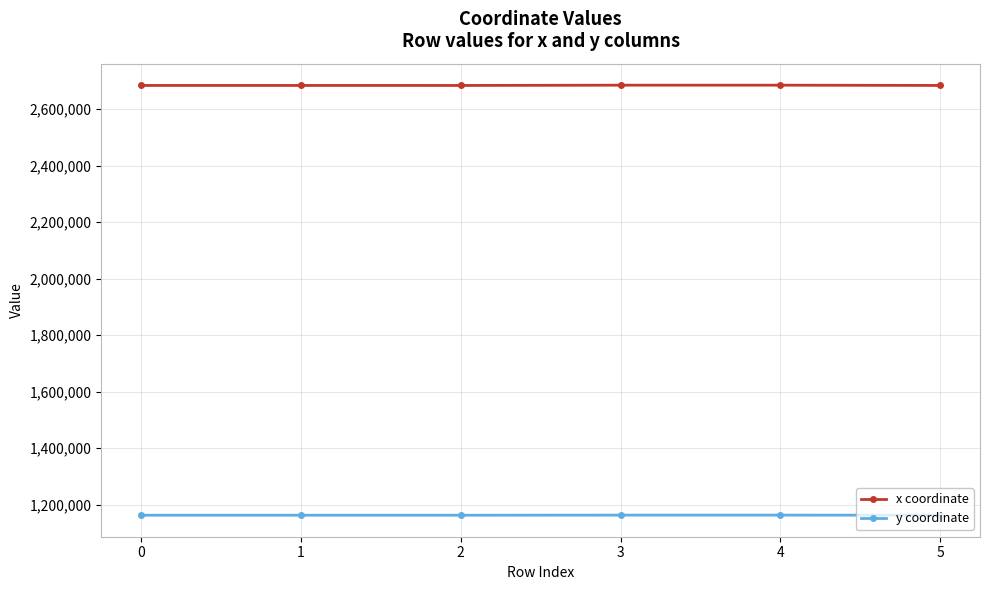

What is the difference between the second highest and second lowest values in the y coordinate series?

370.0